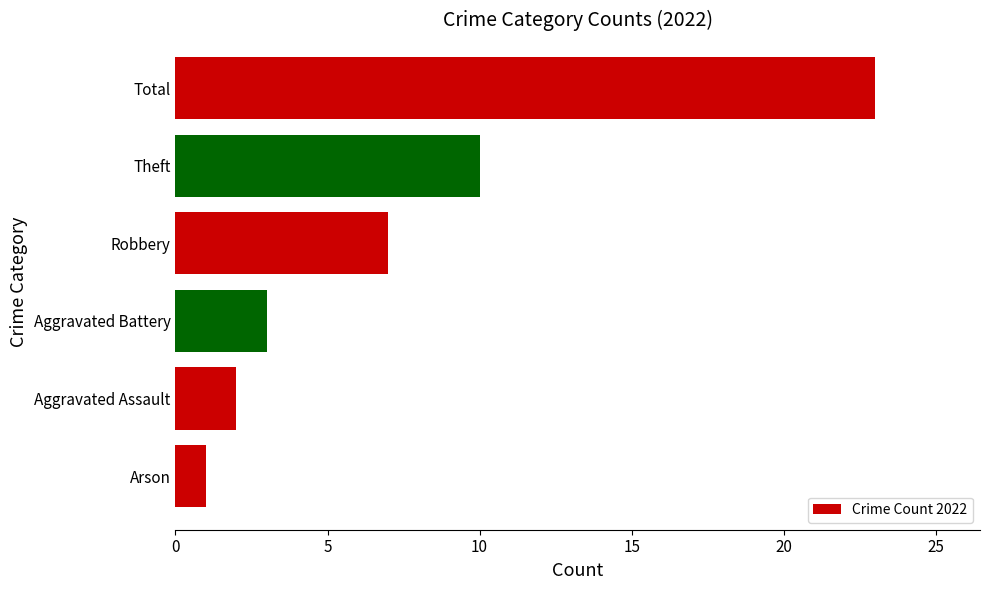

How many distinct data groups are displayed?

1